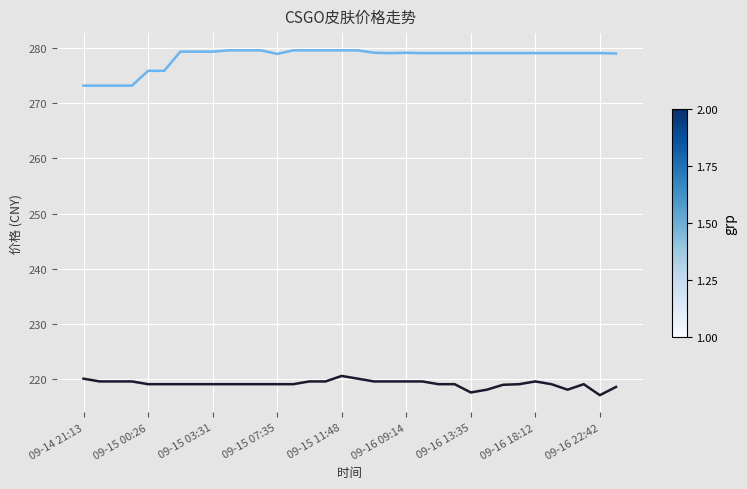

What is the minimum value shown in the chart?

217.0